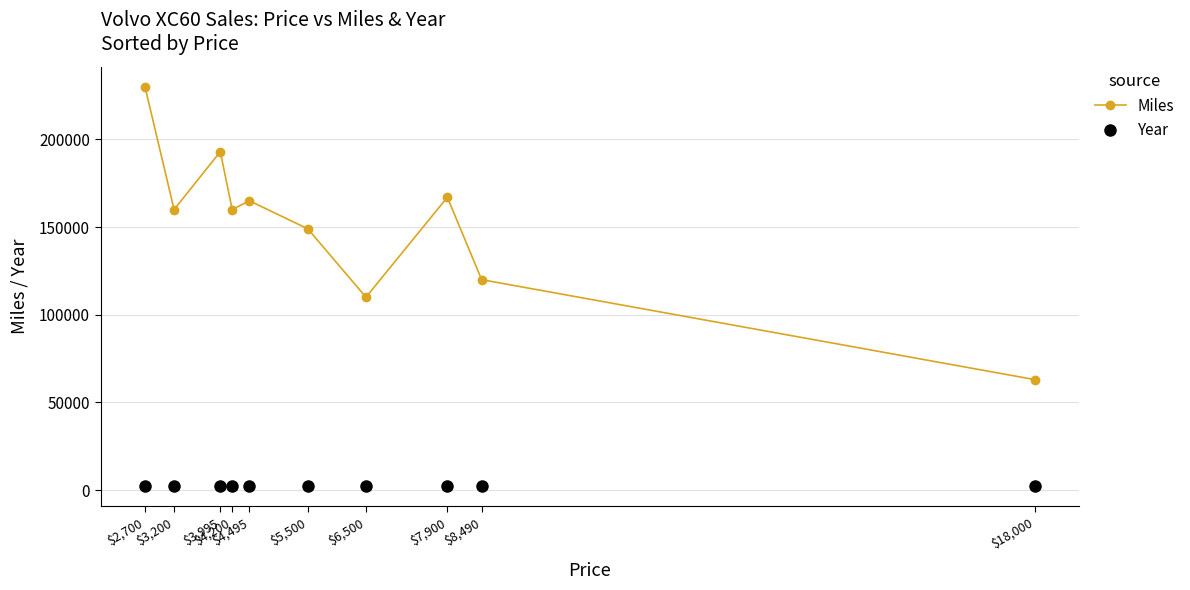

Which series has the largest range (max minus min)?

Miles